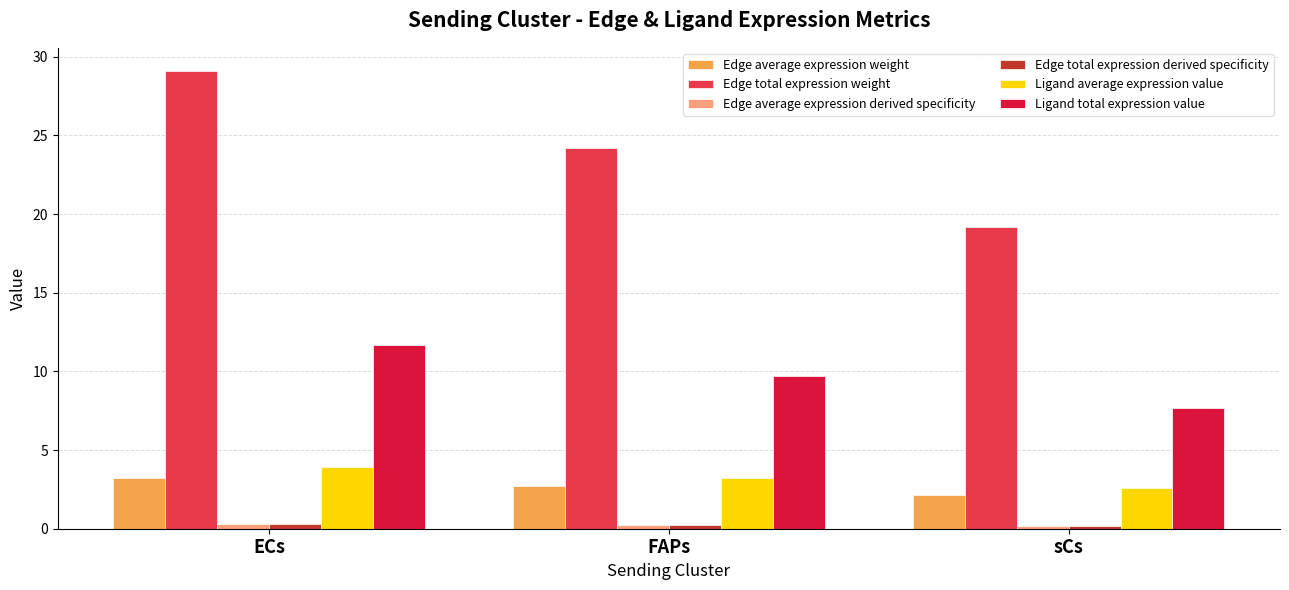

At which label does Ligand total expression value first exceed 9?

ECs